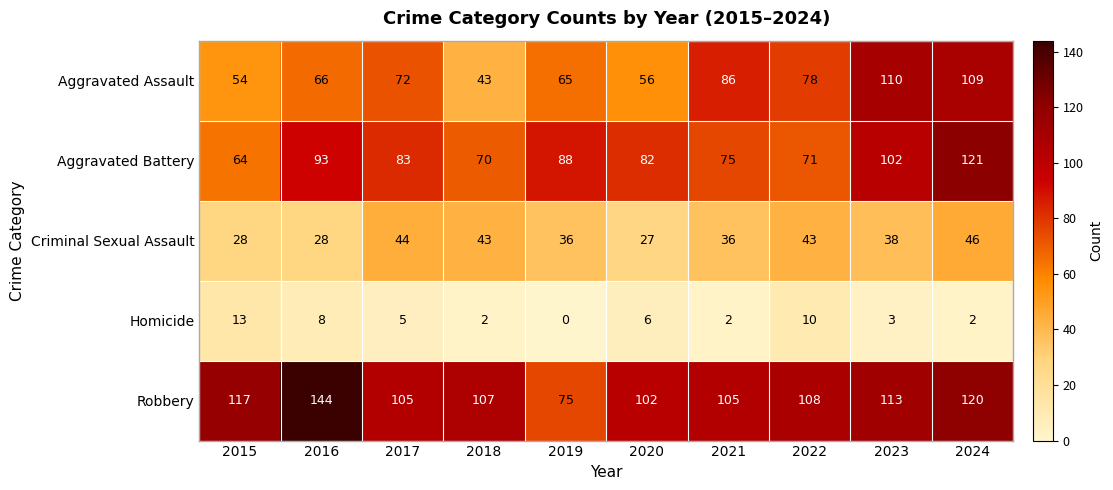

At which category is the sum across all series the highest?

2024